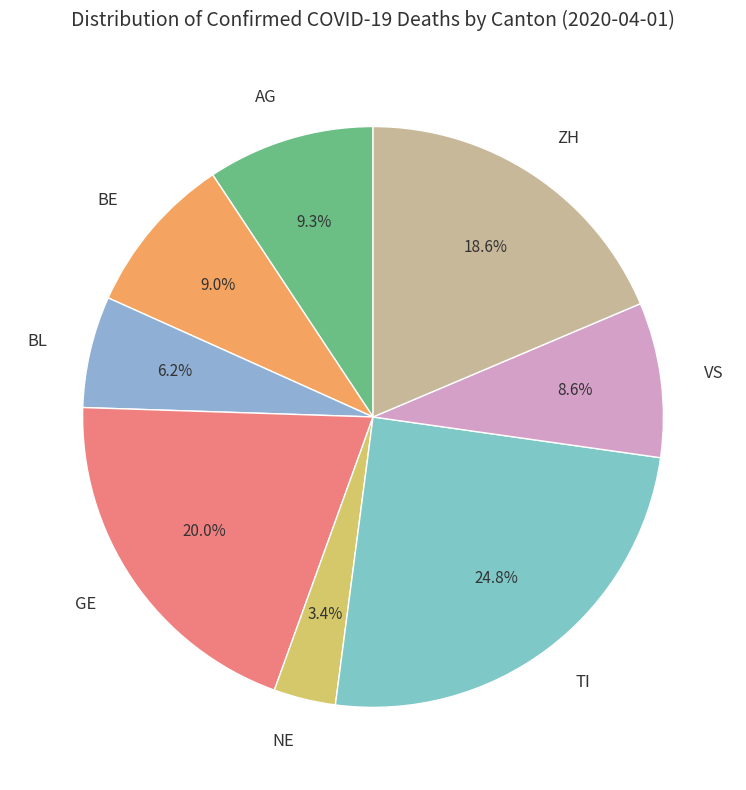

What percentage is NOT represented by NE?

96.6%